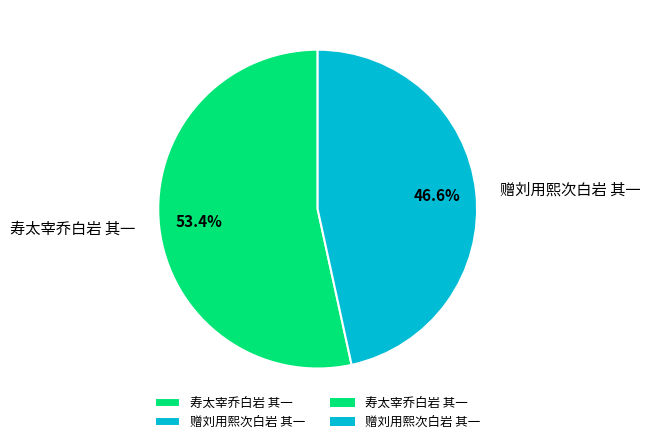

Which has a higher value, 寿太宰乔白岩 其一 or 赠刘用熙次白岩 其一?

寿太宰乔白岩 其一